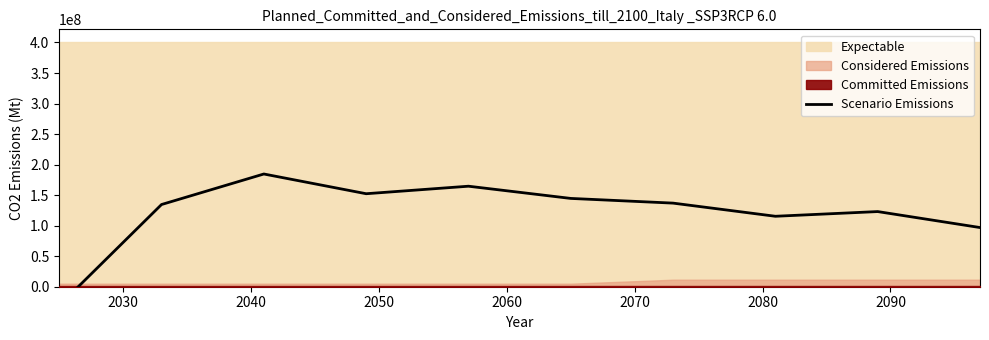

Reading left to right, list all the values displayed in this chart.

-30769230.8	134615384.6	184615384.6	152307692.3	164615384.6	144615384.6	136923076.9	115384615.4	123076923.1	96923076.9